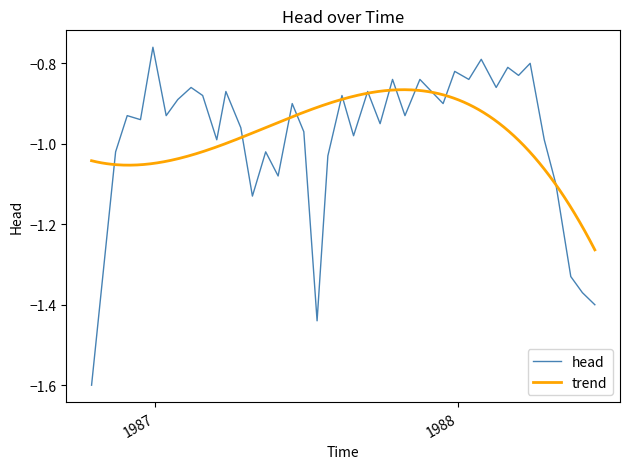

How many categories are shown in the chart?

40